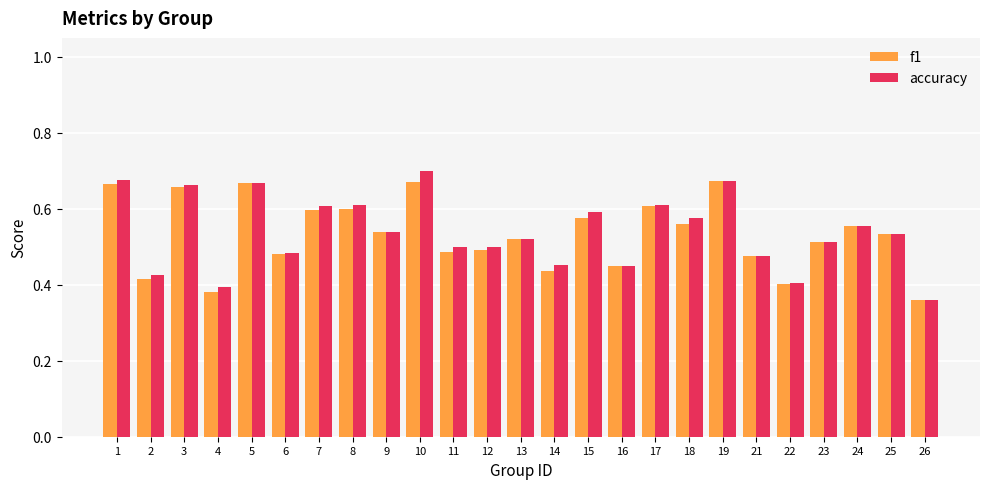

At 1, list the series in order from smallest to largest.

f1, accuracy